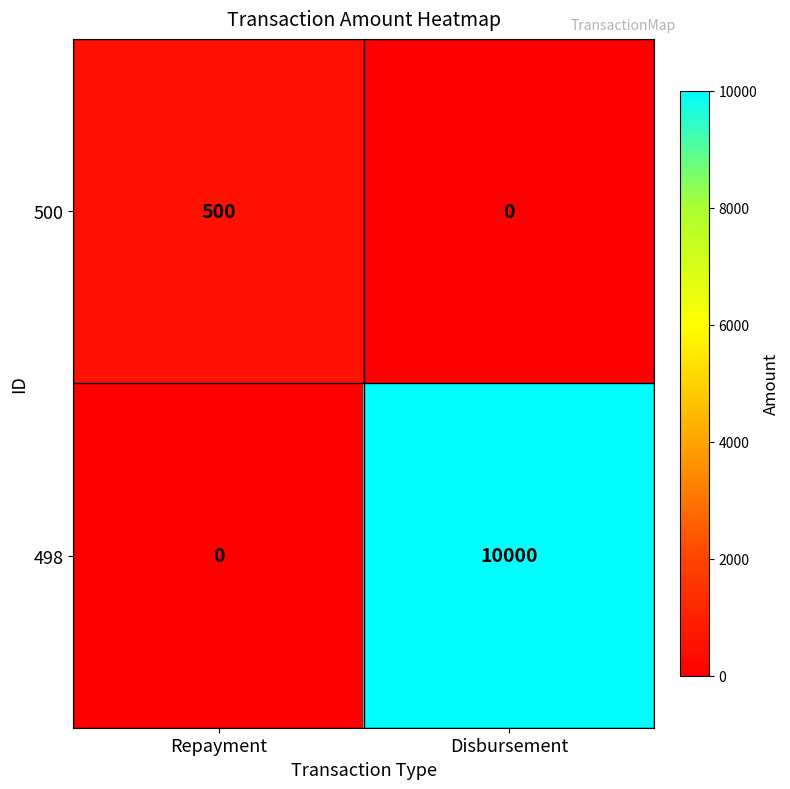

What is the maximum value shown in the chart?

10000